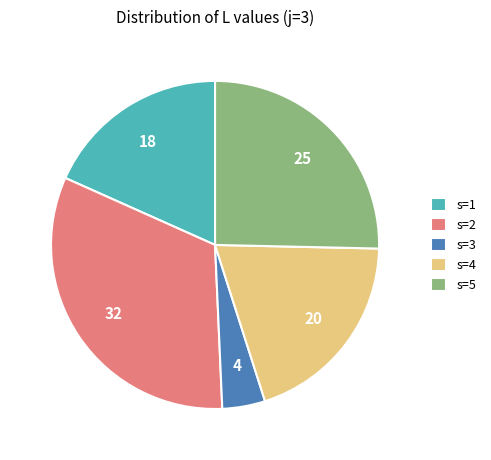

The s=2 slice represents 25% of the pie. True or false?

False